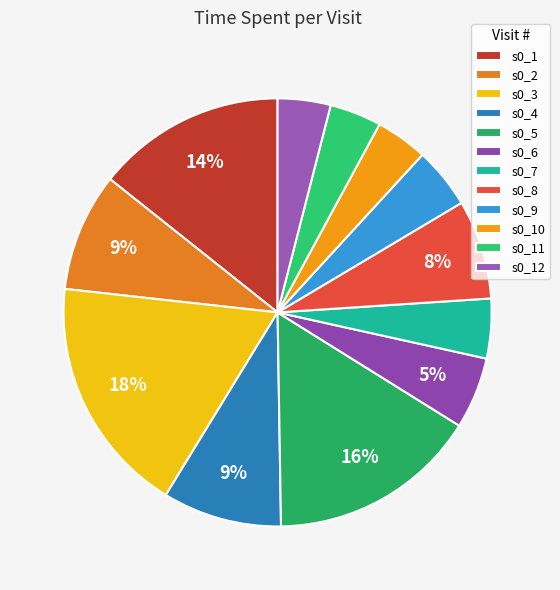

Which category has the smallest portion of the pie?

s0_11